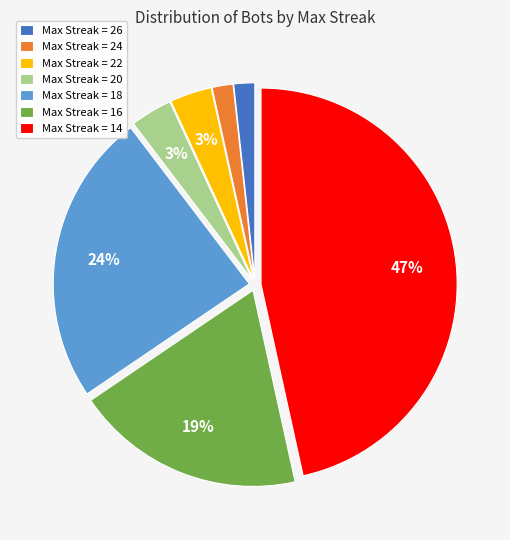

Which slice is the largest?

Max Streak = 14